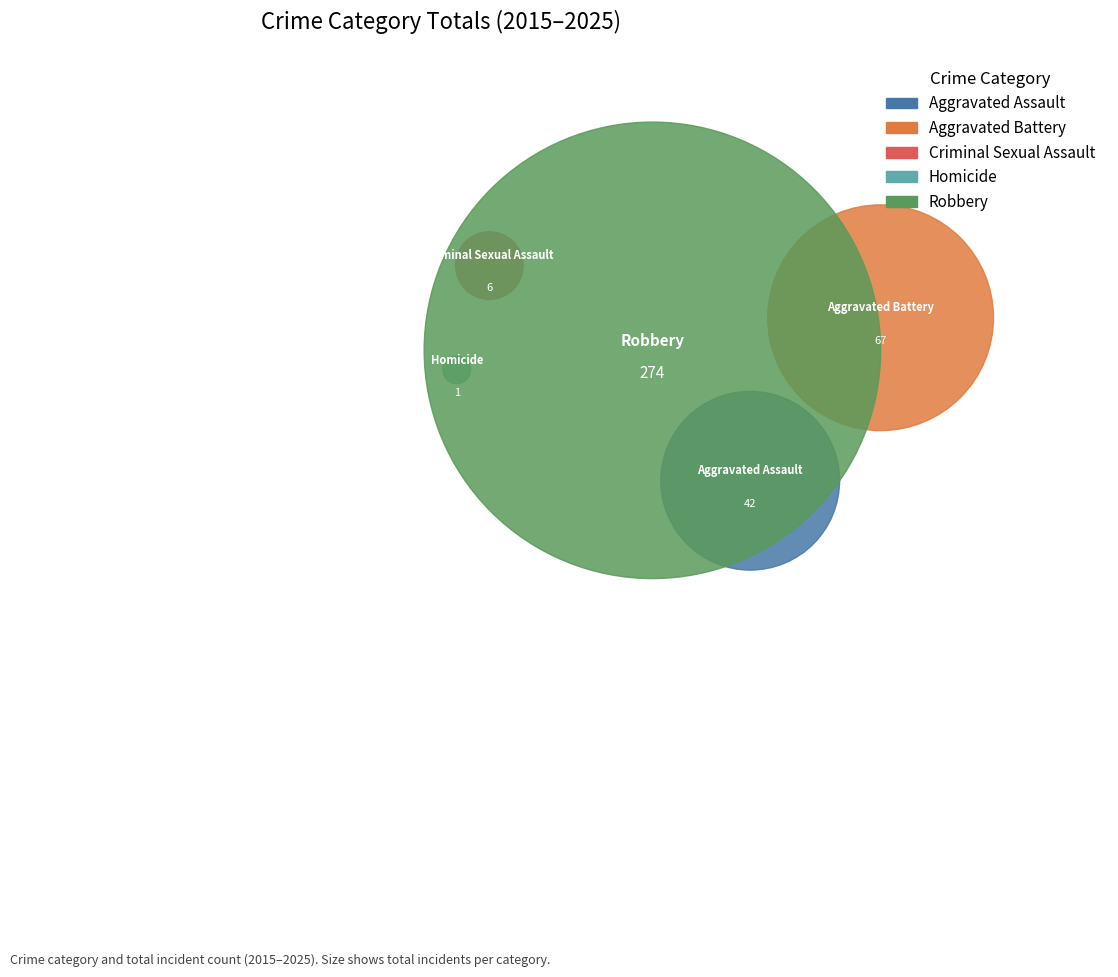

Which category has the biggest portion of the pie?

Robbery